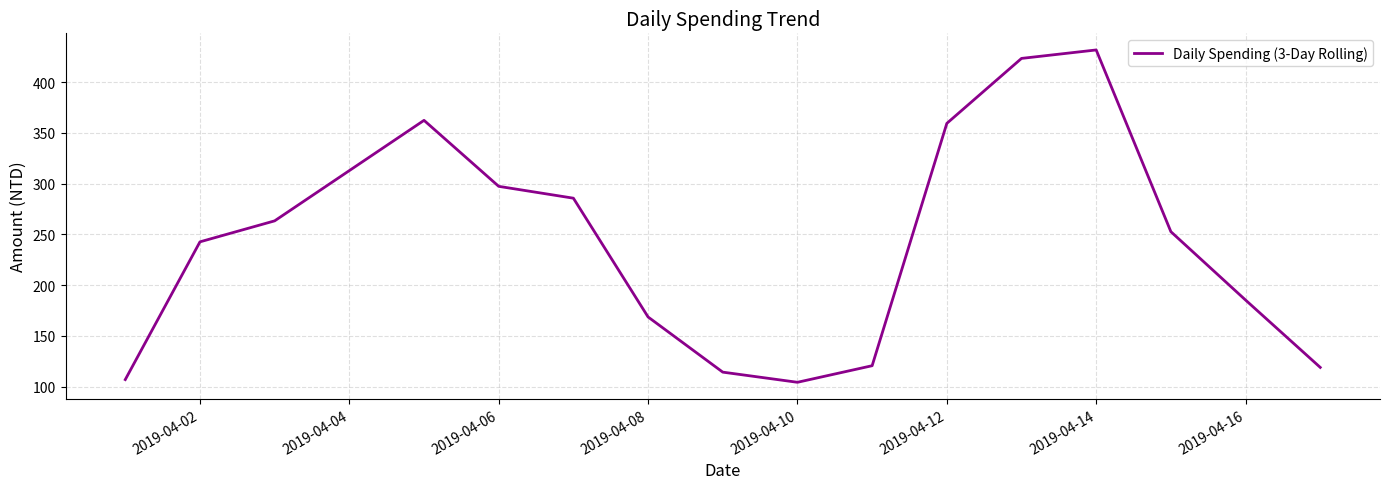

What is the minimum value shown in the chart?

104.3